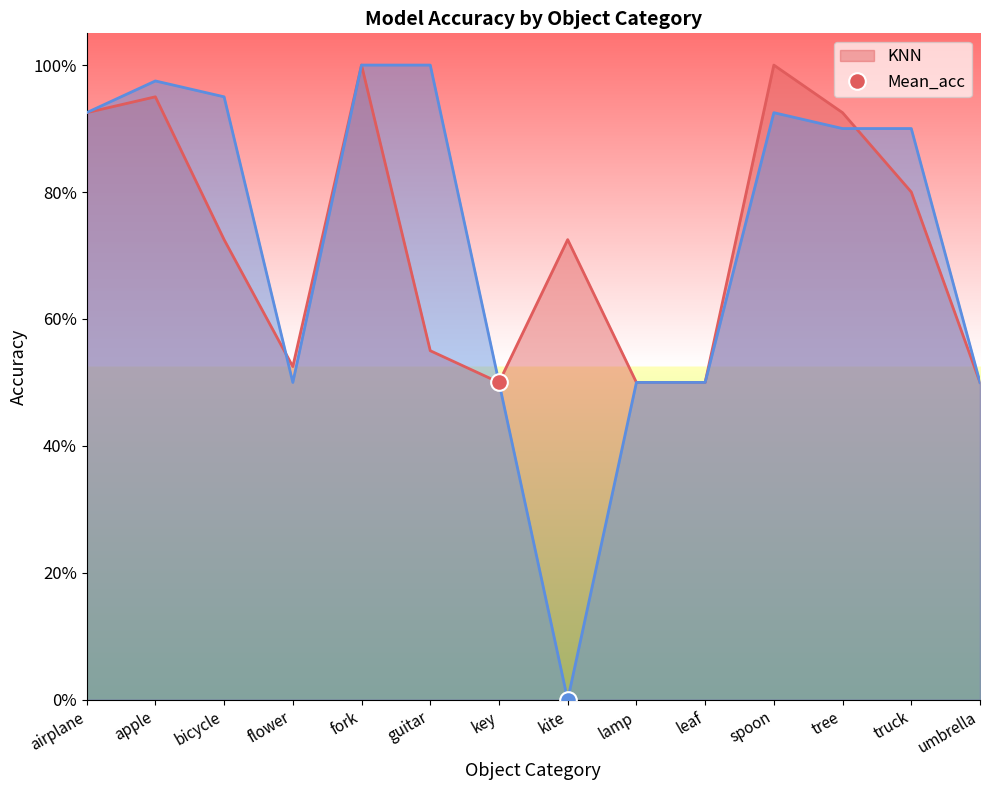

Count the number of data series in this chart.

2